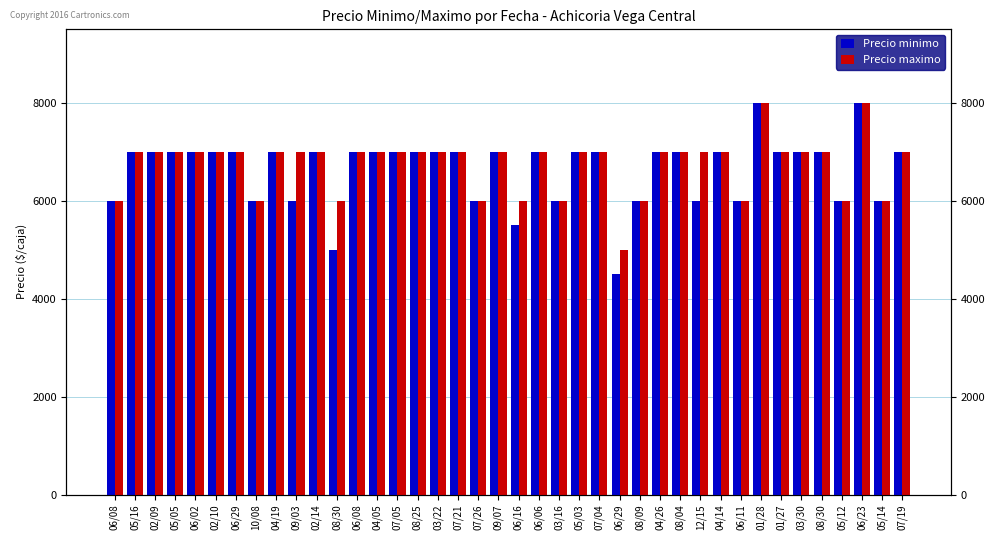

What is the minimum value shown in the chart?

4500